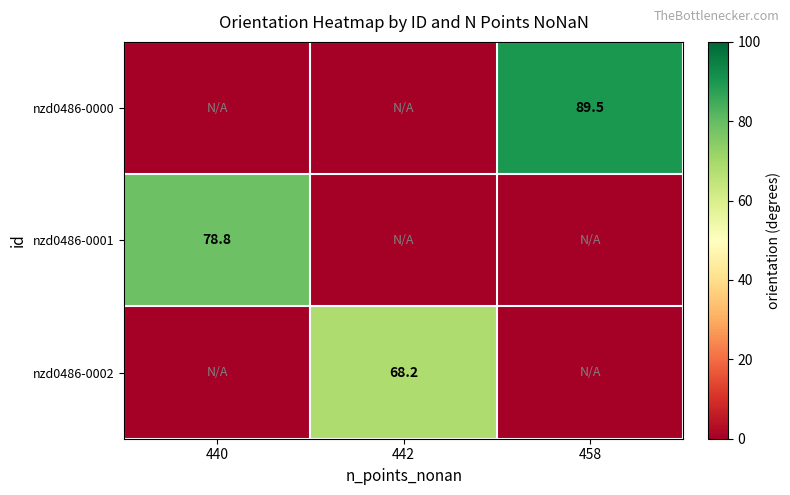

The nzd0486-0000 series shows 126.2 at 458. True or false?

False